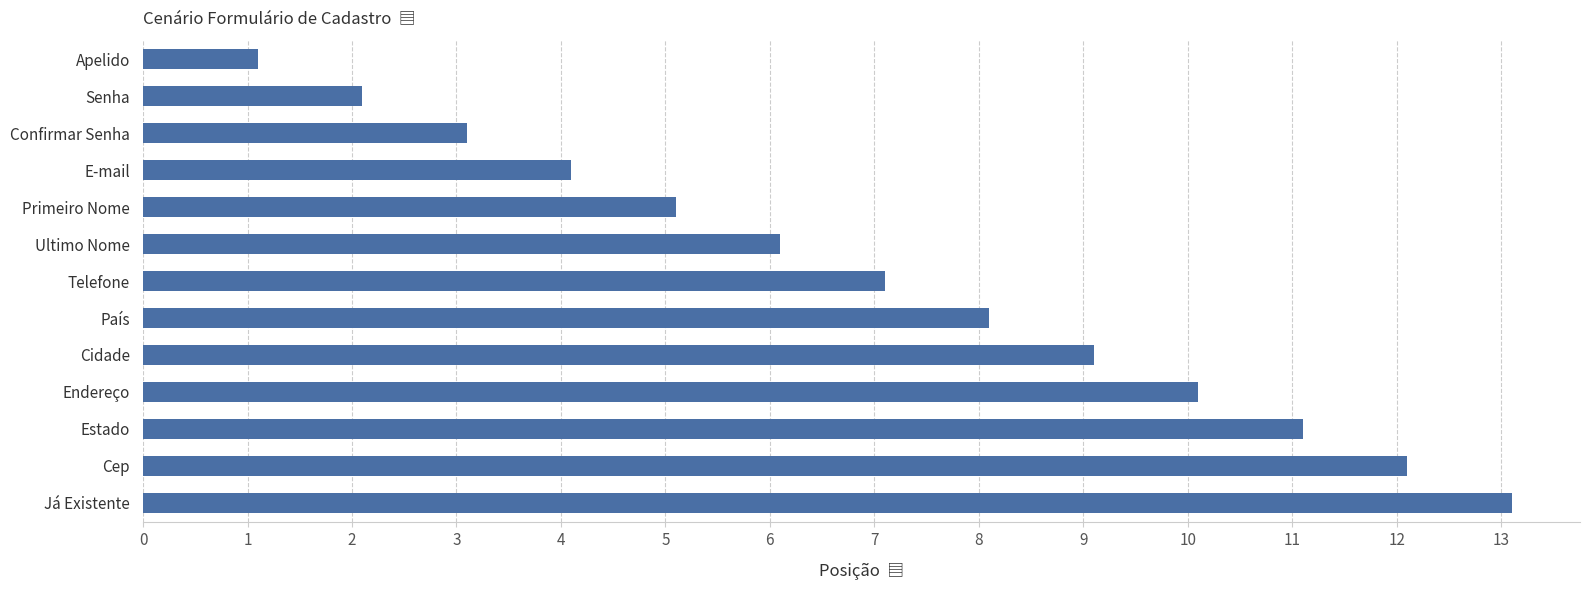

Does the chart contain any negative values?

No